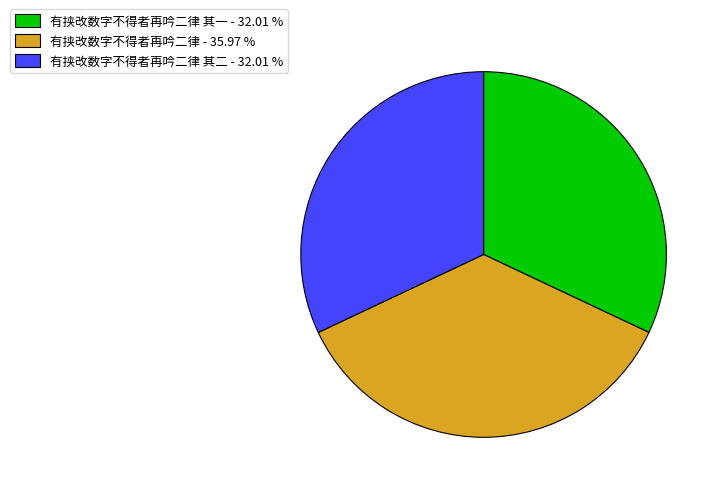

Do 有挟改数字不得者再吟二律 其一 - 32.01 % and 有挟改数字不得者再吟二律 其二 - 32.01 % together represent more than half of the pie?

Yes